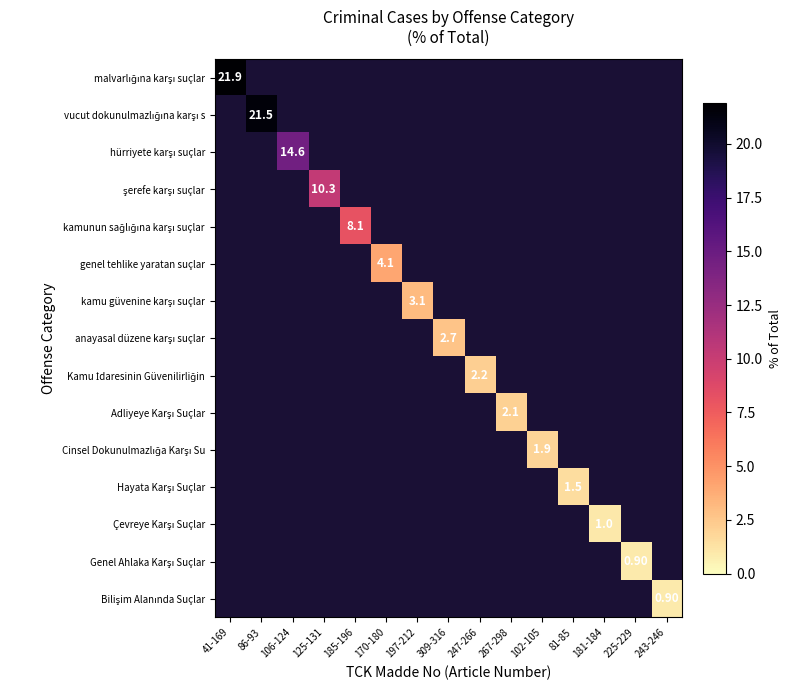

List the series in order of their overall mean, highest first.

malvarlığına karşı suçlar, vucut dokunulmazlığına karşı s, hürriyete karşı suçlar, şerefe karşı suçlar, kamunun sağlığına karşı suçlar, genel tehlike yaratan suçlar, kamu güvenine karşı suçlar, anayasal düzene karşı suçlar, Kamu İdaresinin Güvenilirliğin, Adliyeye Karşı Suçlar, Cinsel Dokunulmazlığa Karşı Su, Hayata Karşı Suçlar, Çevreye Karşı Suçlar, Genel Ahlaka Karşı Suçlar, Bilişim Alanında Suçlar